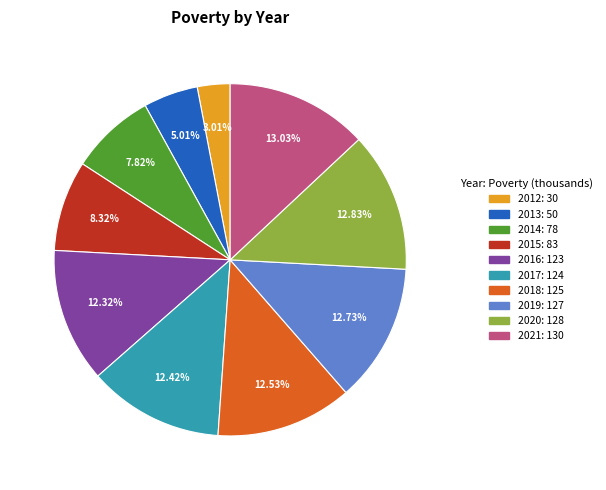

Combined, what portion of the pie is 2017 and 2012?

15.4%